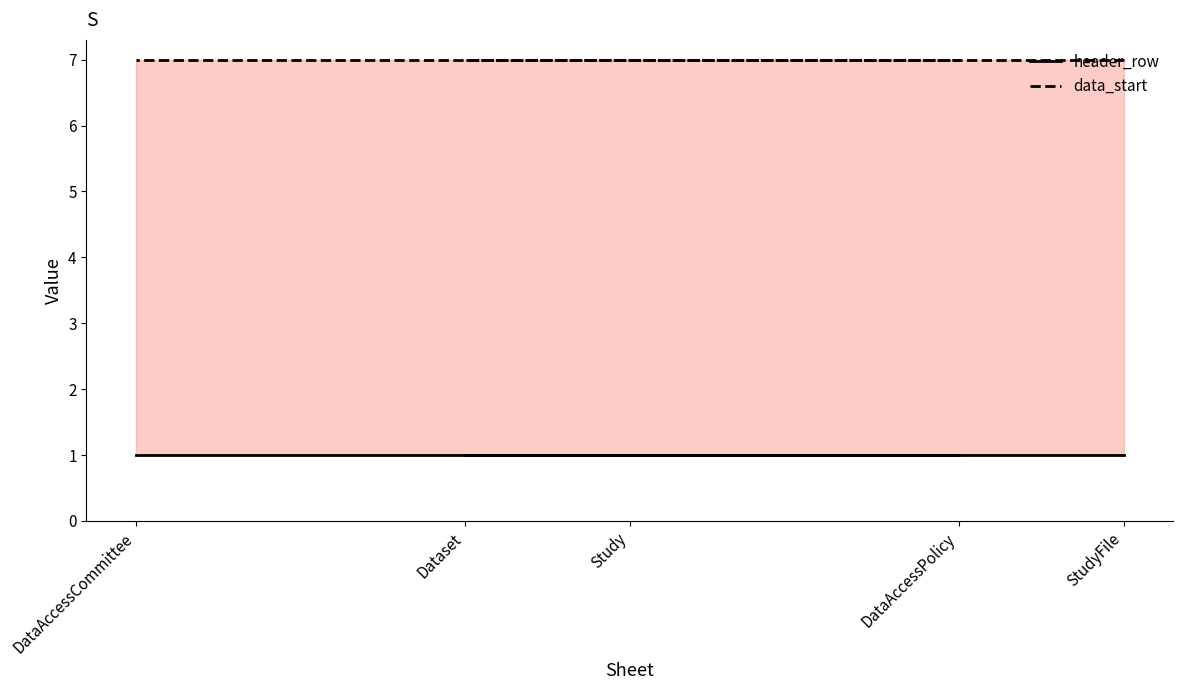

What is the sum of the data_start values at Study and StudyFile?

14